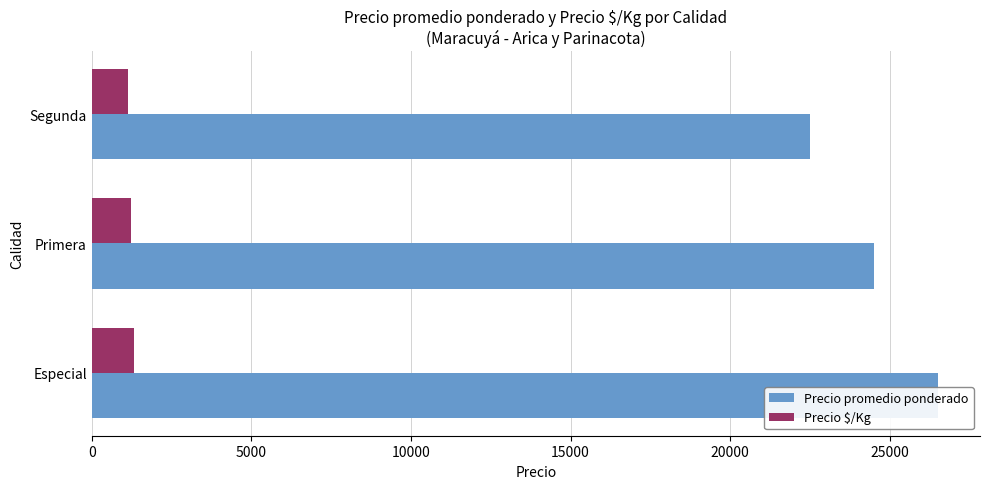

What is the sum of the Precio promedio ponderado values at 5000 and 0?

51000